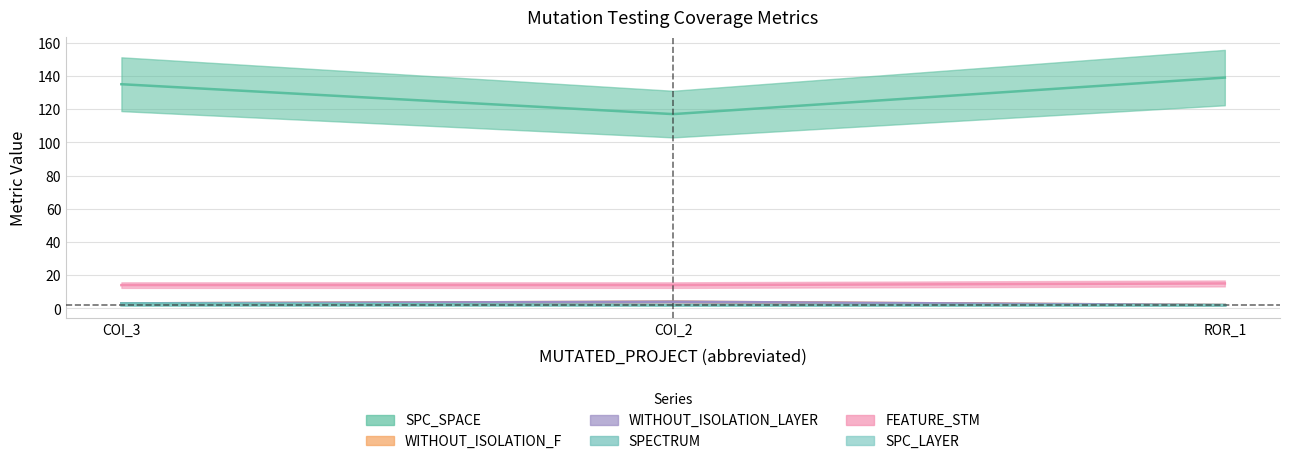

How many data points in FEATURE_STM are above 14?

1